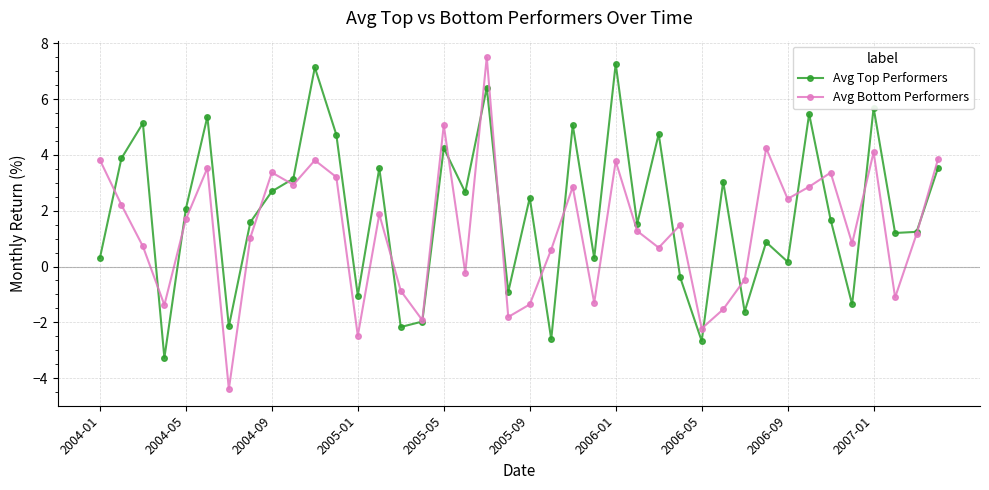

How many values in the Avg Top Performers series are below 2?

20